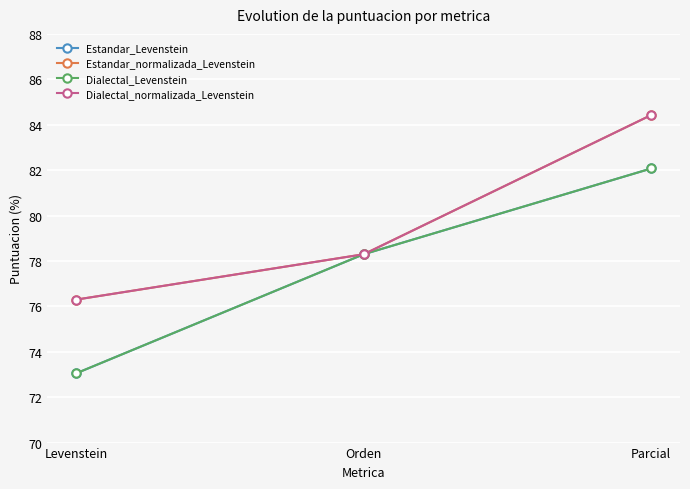

Does the chart have visible grid lines?

Yes